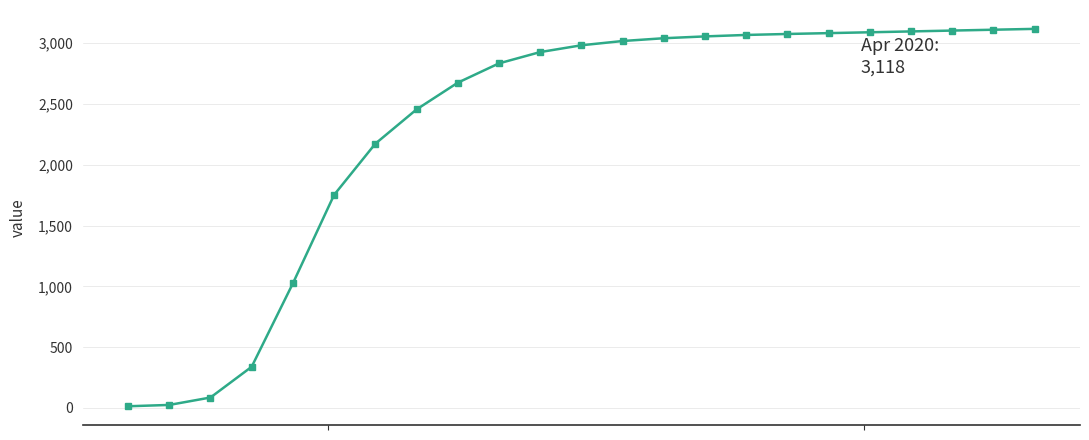

What is the greatest value displayed?

3118